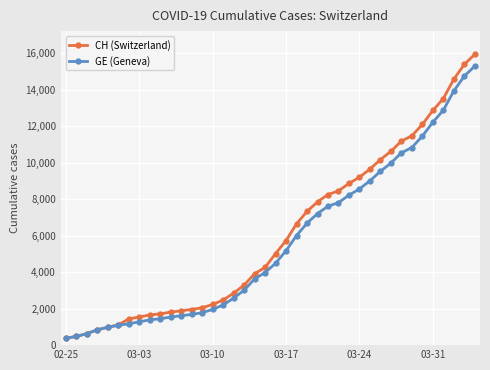

What are all the series names shown in the legend?

CH (Switzerland), GE (Geneva)